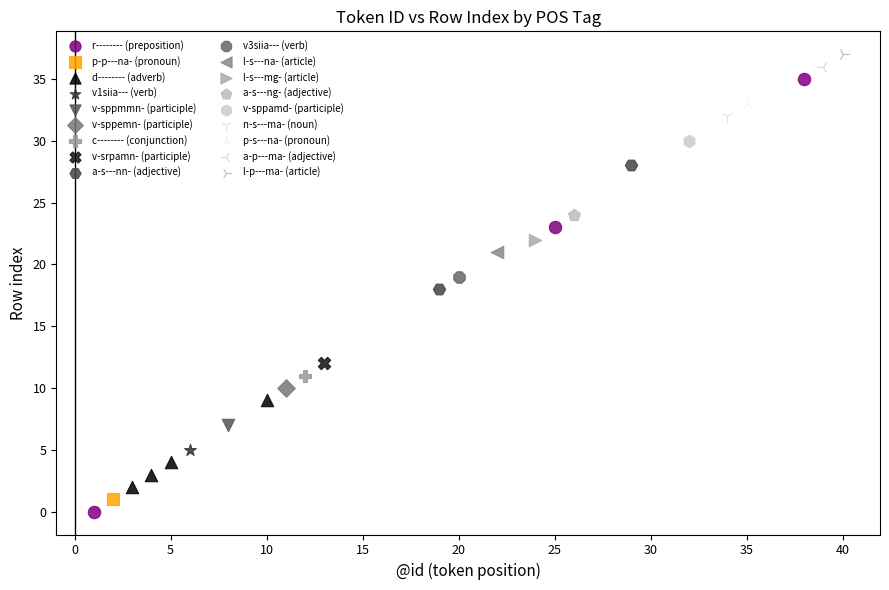

What are all the series names shown in the legend?

r-------- (preposition), p-p---na- (pronoun), d-------- (adverb), v1siia--- (verb), v-sppmmn- (participle), v-sppemn- (participle), c-------- (conjunction), v-srpamn- (participle), a-s---nn- (adjective), v3siia--- (verb), l-s---na- (article), l-s---mg- (article), a-s---ng- (adjective), v-sppamd- (participle), n-s---ma- (noun), p-s---na- (pronoun), a-p---ma- (adjective), l-p---ma- (article)